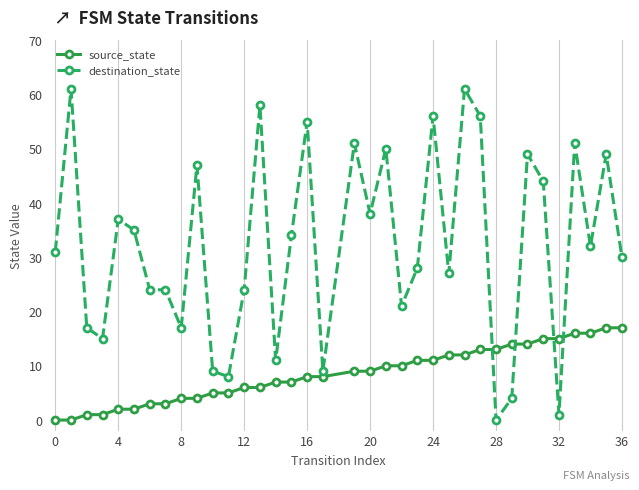

Which series has the largest total across all categories?

destination_state